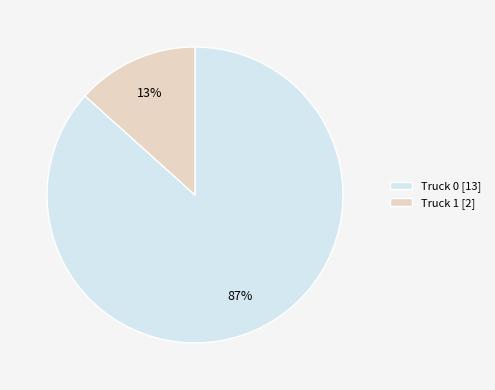

To the nearest percent, what is the combined percentage of Truck 1 [2] and Truck 0 [13]?

100%